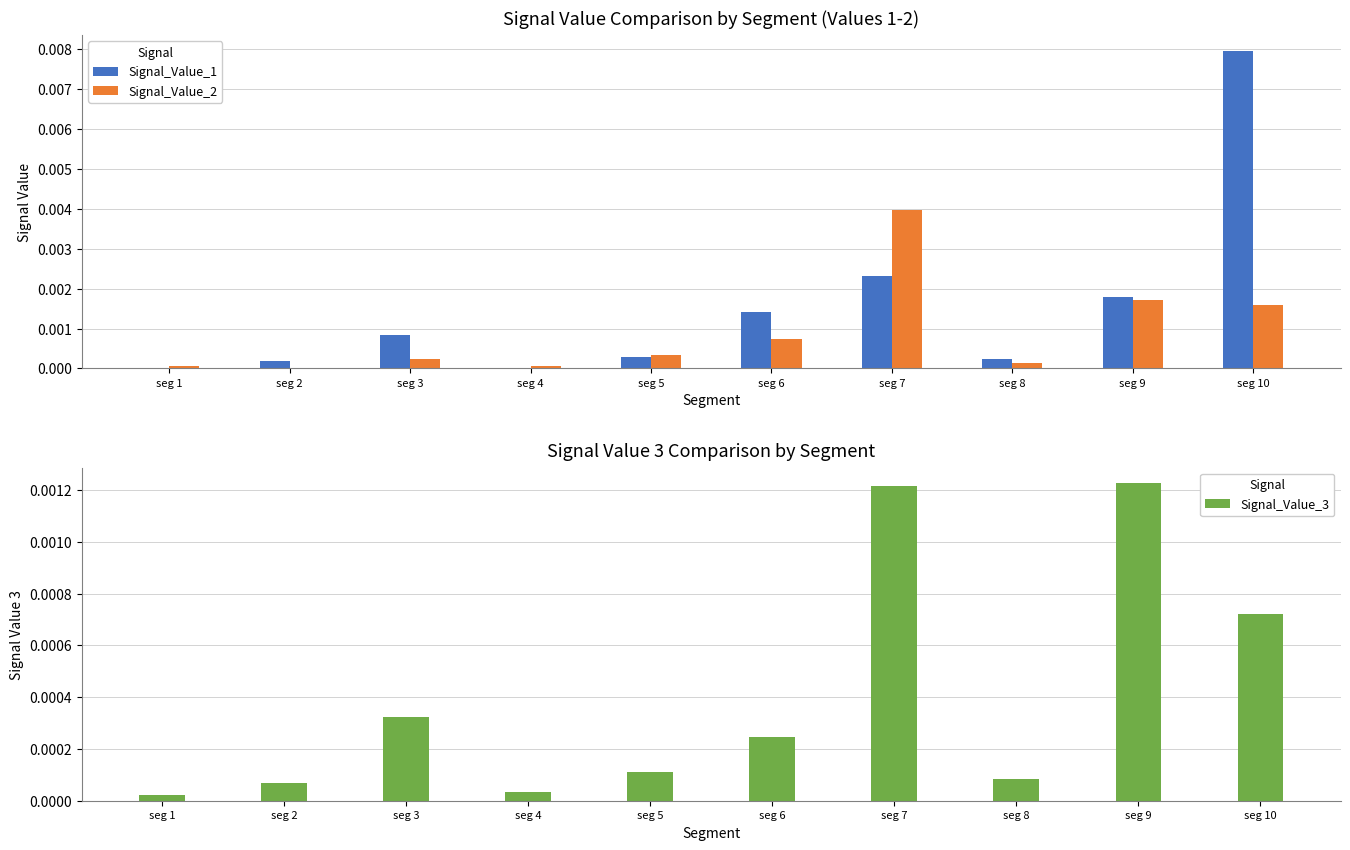

The value of Signal_Value_1 at seg 6 is 0.0. True or false?

True